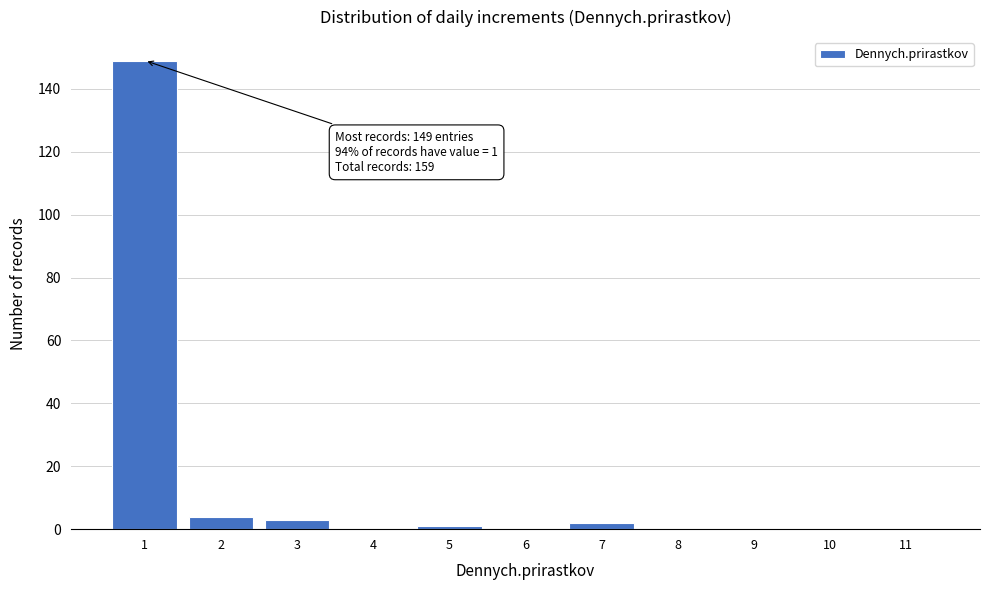

Reading left to right, list all the values displayed in this chart.

1=149	2=4	3=3	4=0	5=1	6=0	7=2	8=0	9=0	10=0	11=0